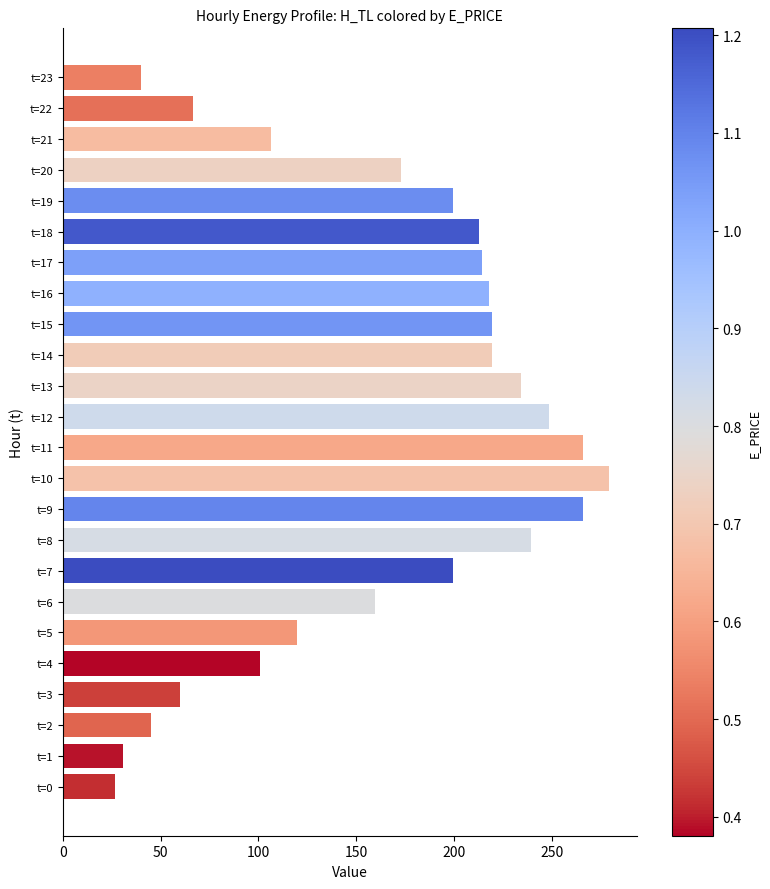

Where is the data nearest to the value 152?

t=6